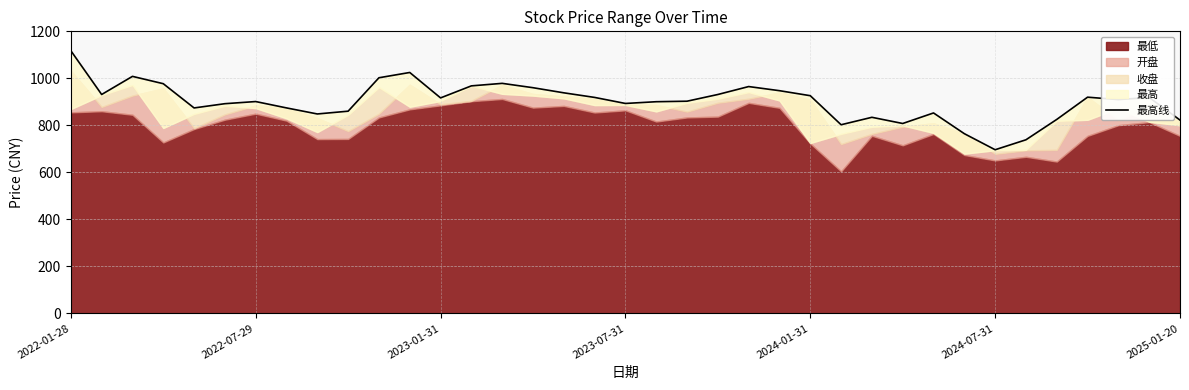

How many lines are shown in the chart?

1